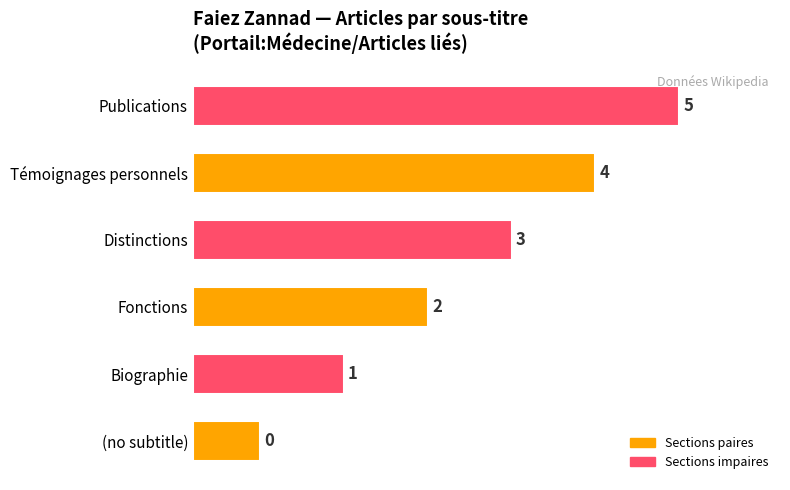

Which category has the highest value across all series?

Publications